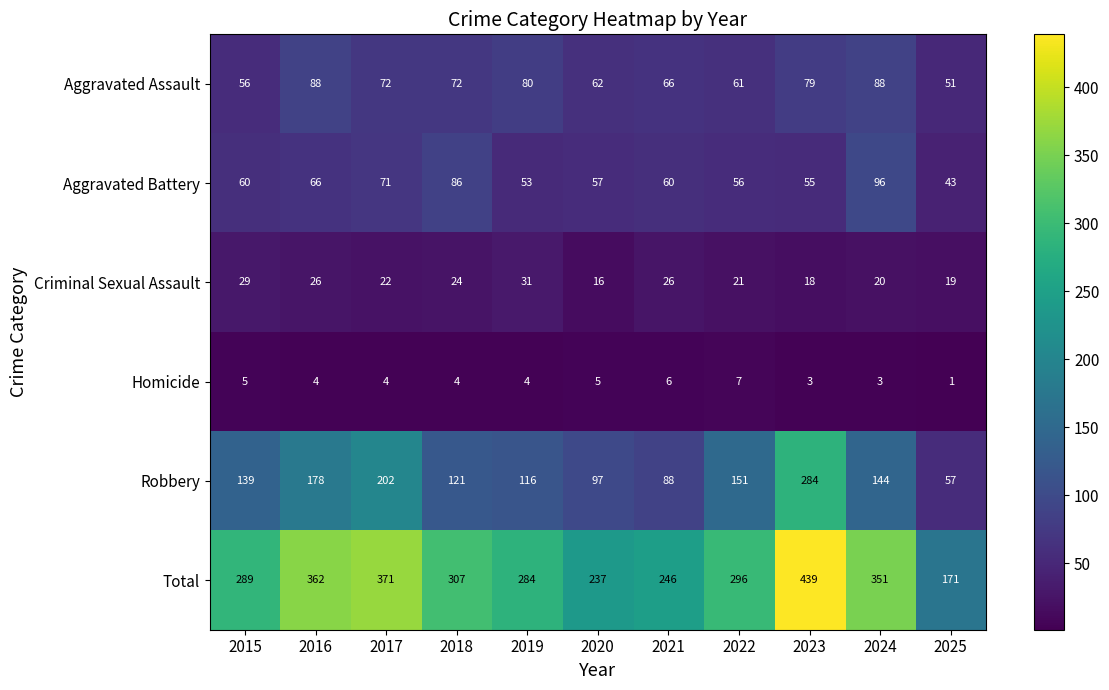

At which label does Aggravated Assault first exceed 72?

2016